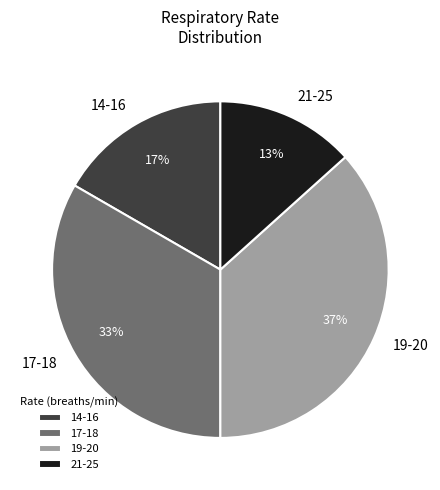

True or false: 21-25 accounts for 13% of the total.

True